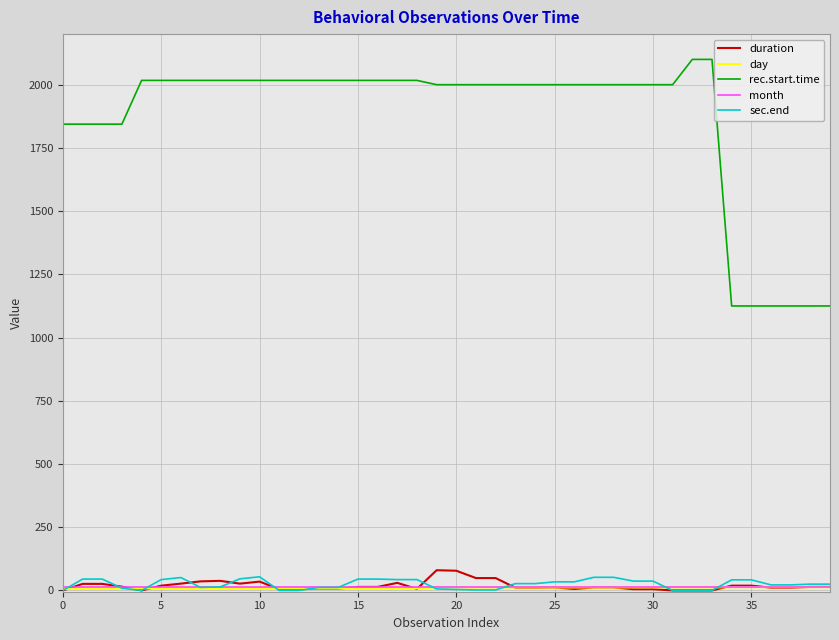

Is this an area chart (filled region under the line)?

No